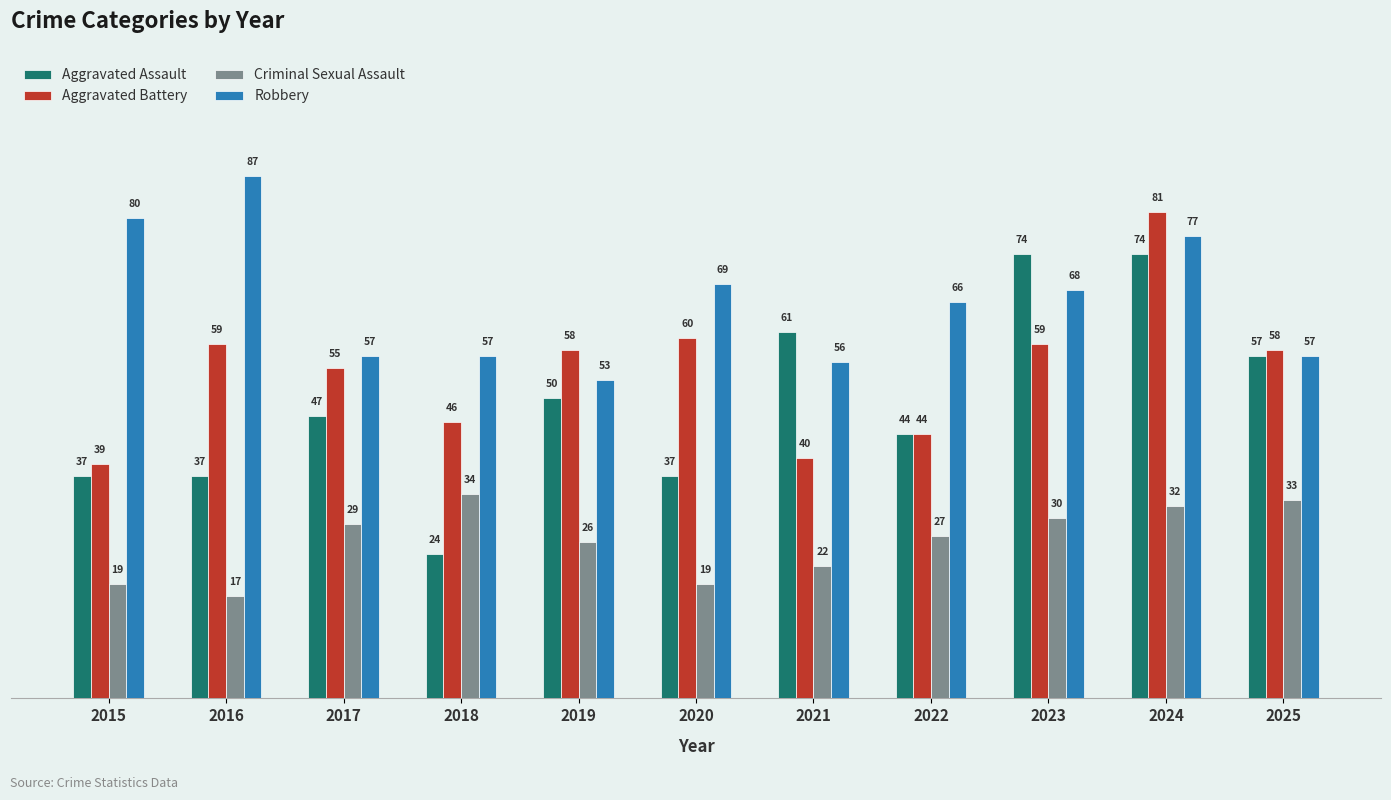

What is the difference between the maximum and second lowest values in the Aggravated Battery series?

41